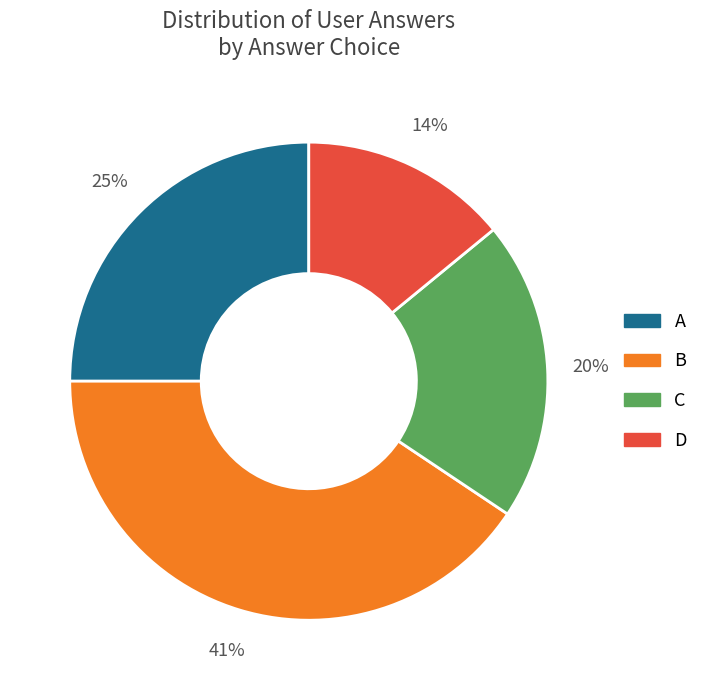

How many slices are in this pie chart?

4